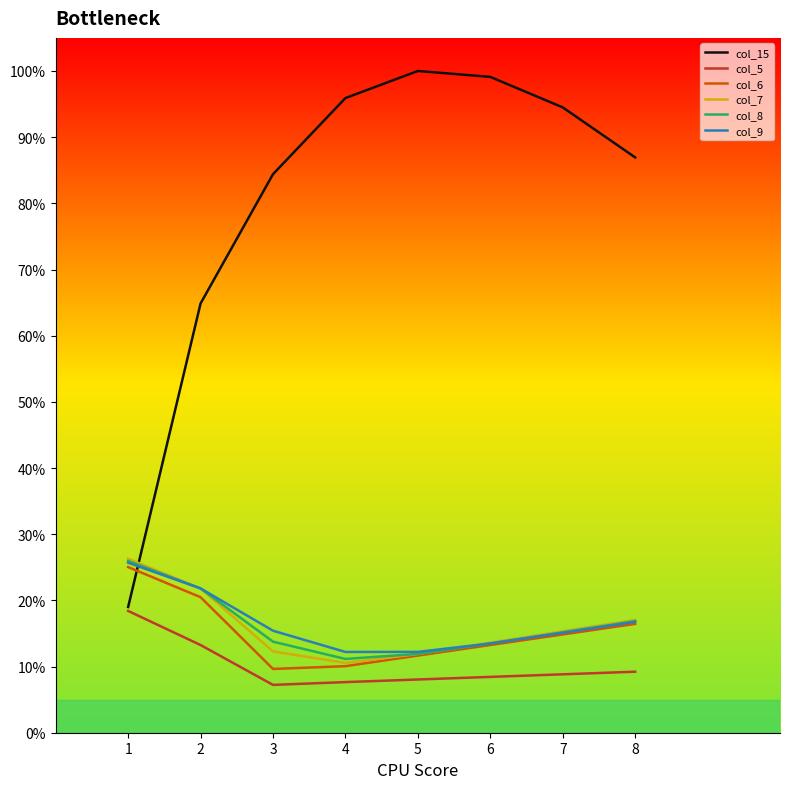

At 8, list the series in order from smallest to largest.

col_5, col_6, col_9, col_8, col_7, col_15